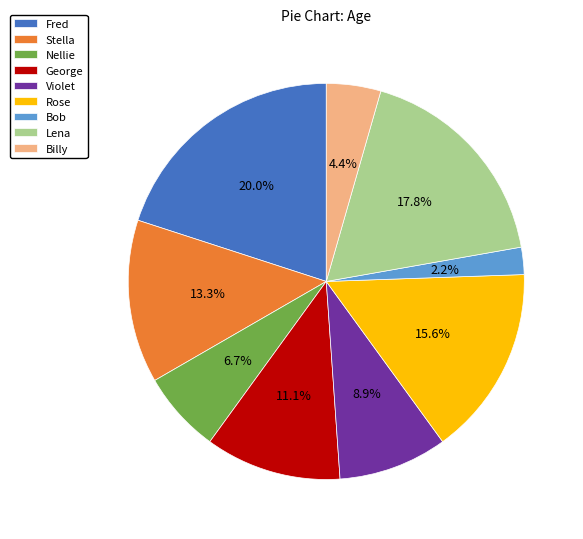

True or false: Billy accounts for 11% of the total.

False